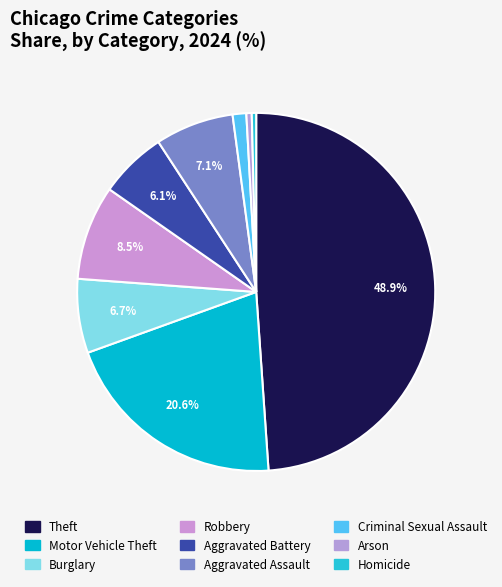

What is the ratio of the value at Robbery to the value at Homicide?

21.6